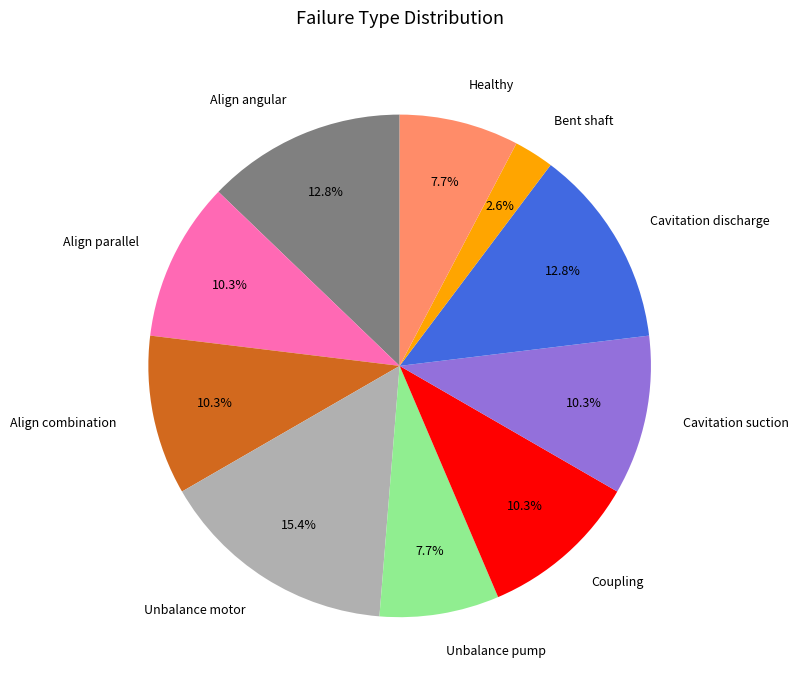

Which category has the smallest portion of the pie?

Bent shaft